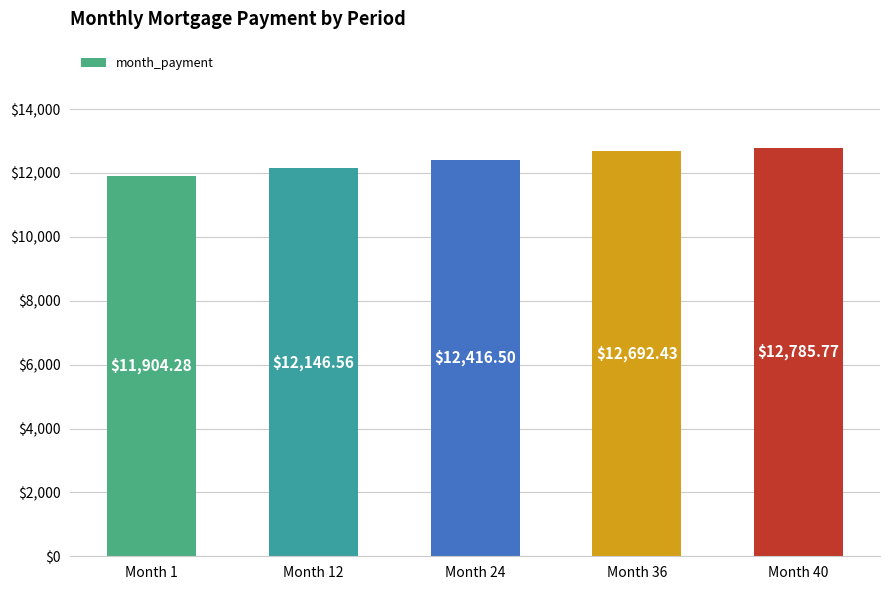

Between Month 12 and Month 40, which is larger?

Month 40